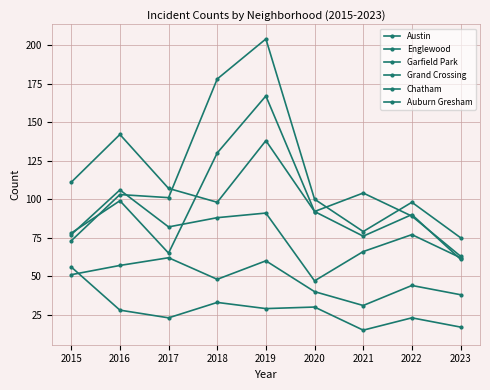

Which series has the largest range (max minus min)?

Garfield Park